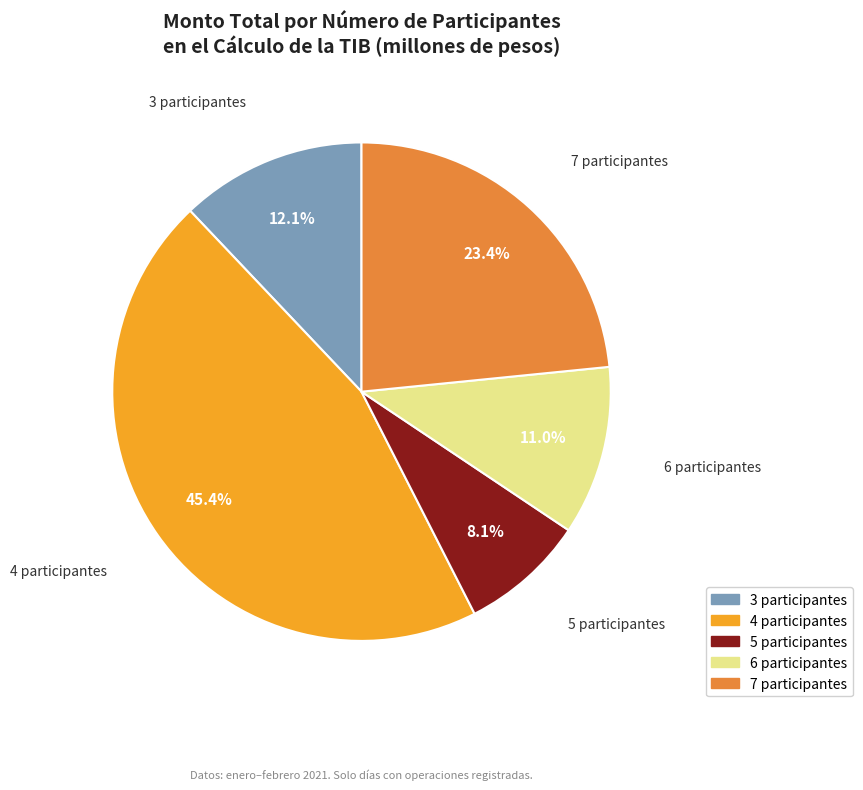

Is there a majority slice in this chart?

No